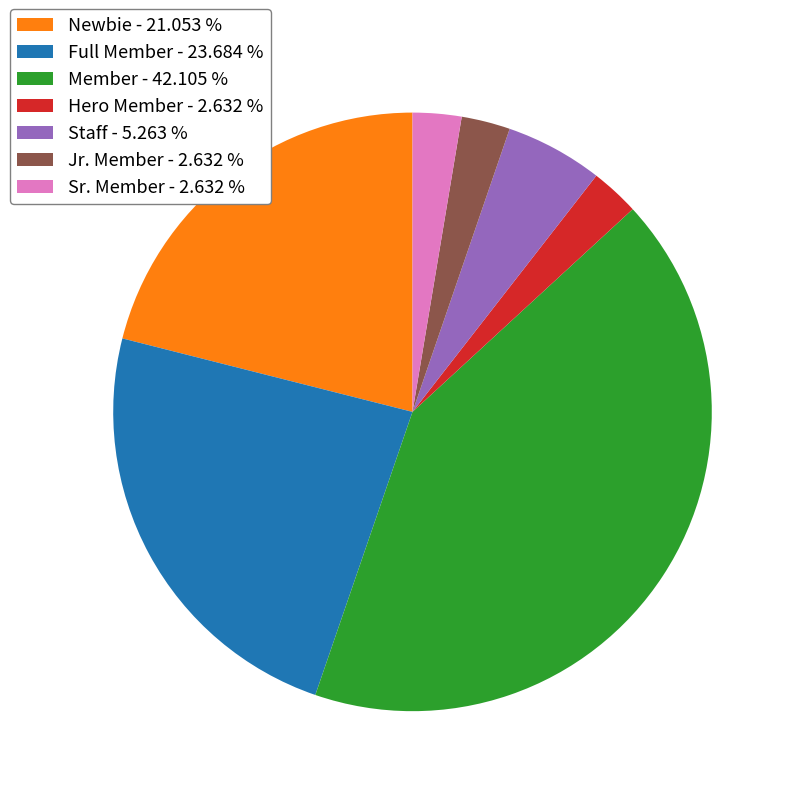

Does any single category account for the majority?

No